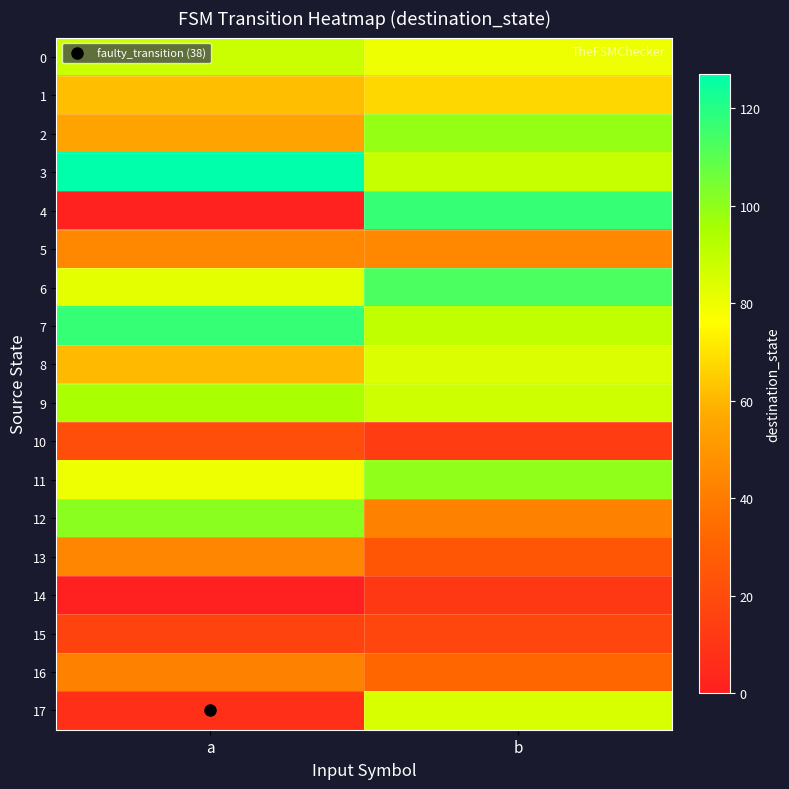

At how many categories does at least one series exceed 66?

2